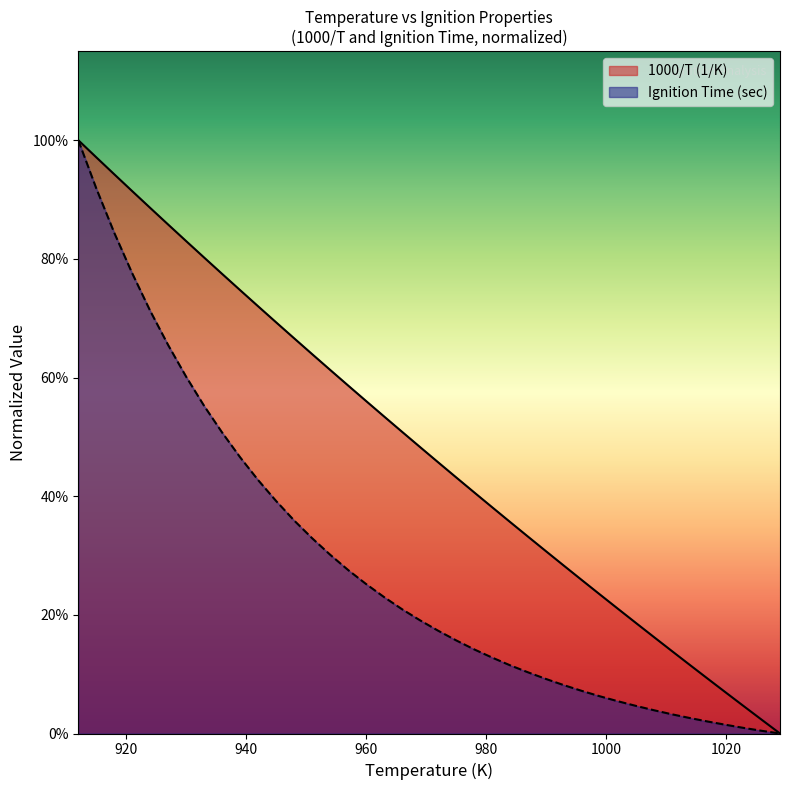

Which series changed the most between 990 and 1014?

1000/T (1/K)